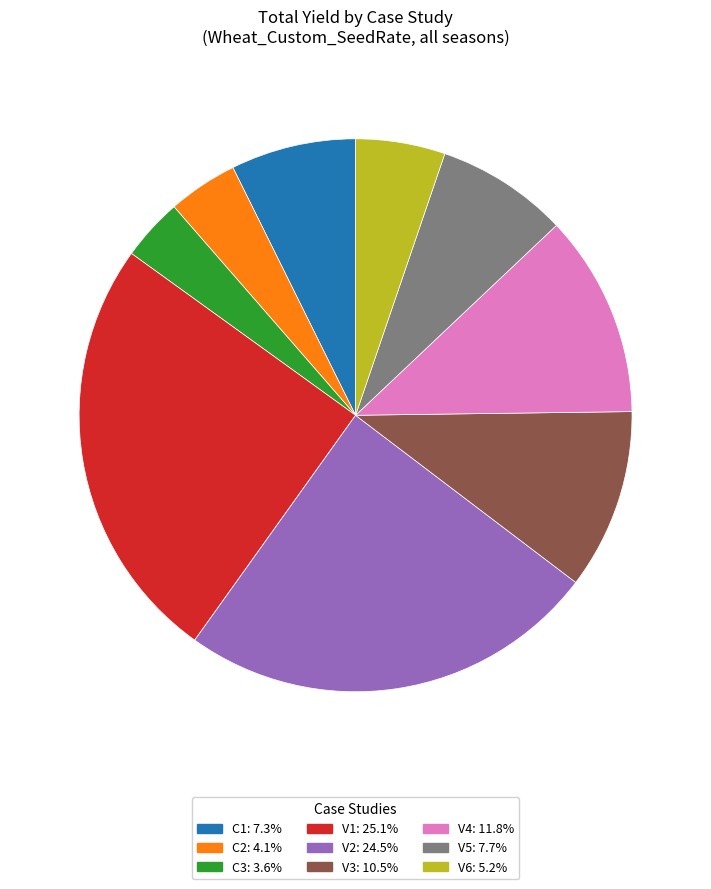

Do V2 and V3 together represent more than half of the pie?

No